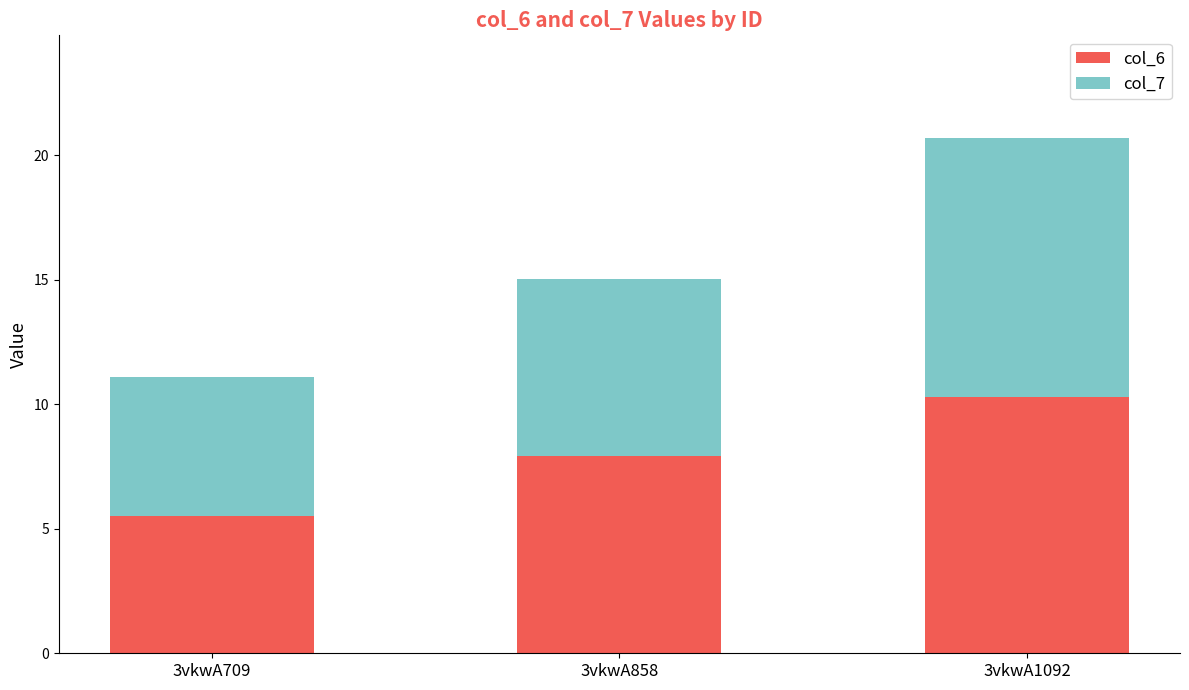

Are the bars grouped side by side (vs. stacked)?

No